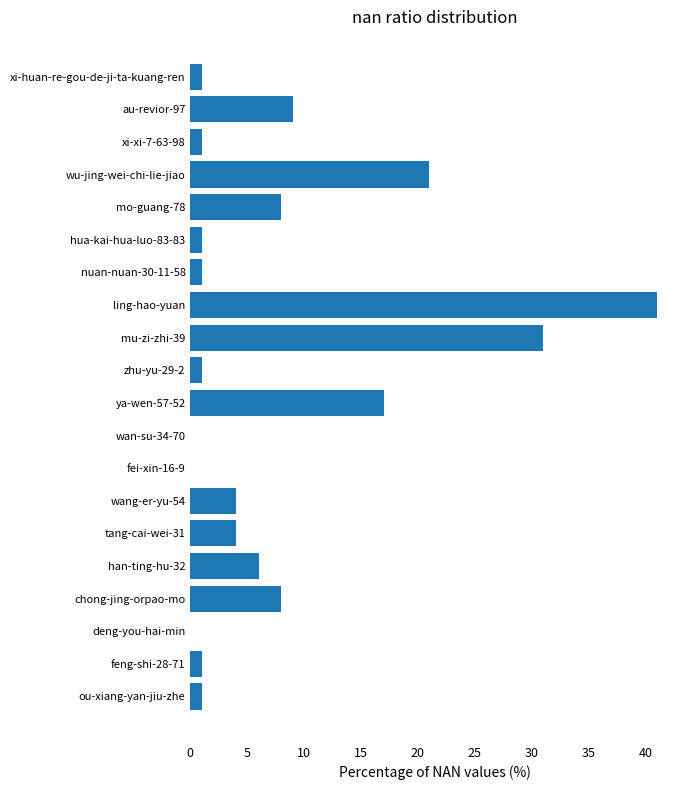

How many categories are shown in the chart?

20